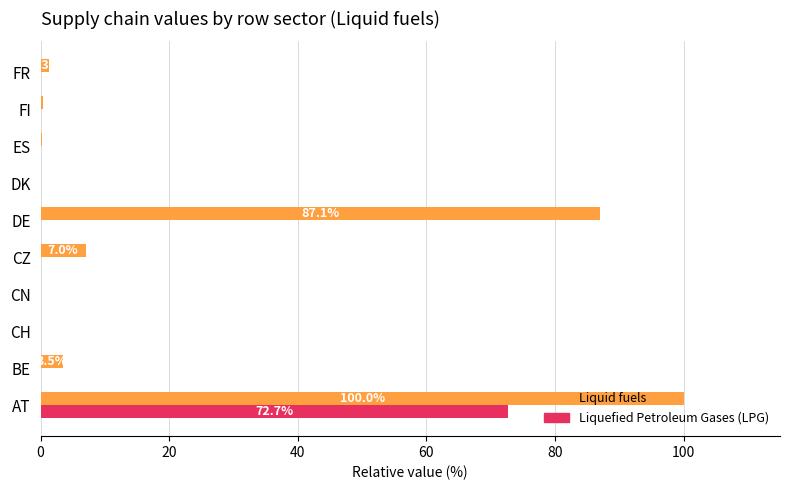

At which category is the sum across all series the highest?

AT